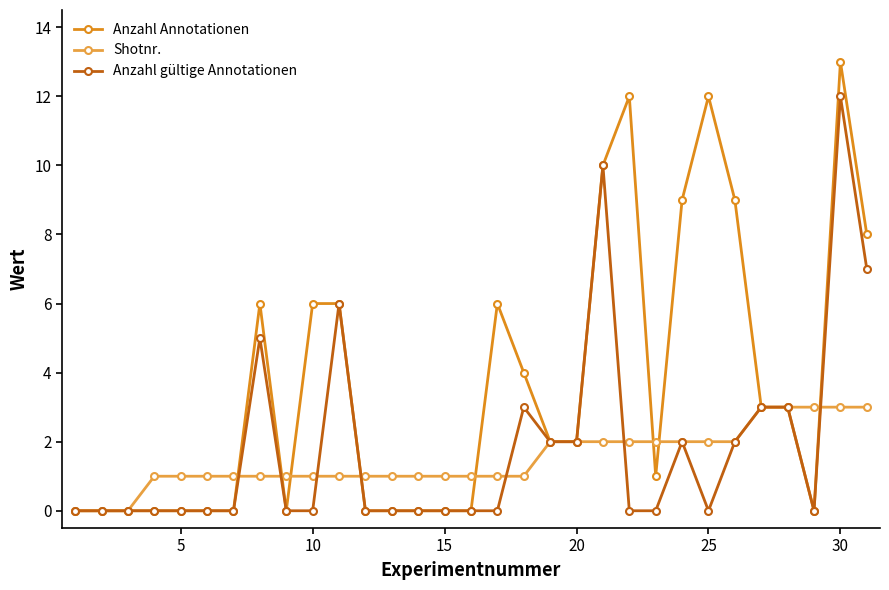

Which series has the largest total across all categories?

Anzahl Annotationen